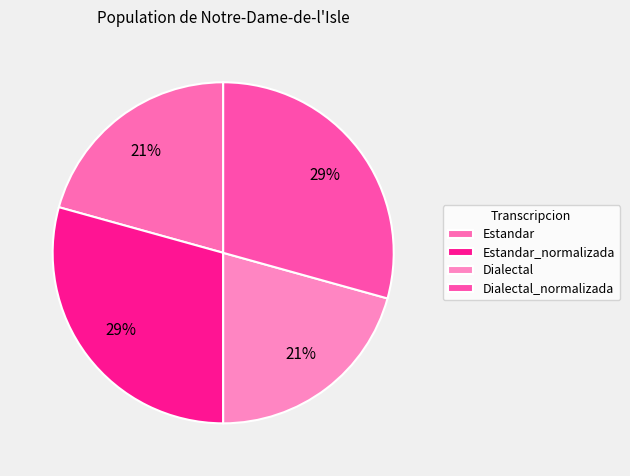

To the nearest percent, what percentage of the pie is Dialectal?

21%